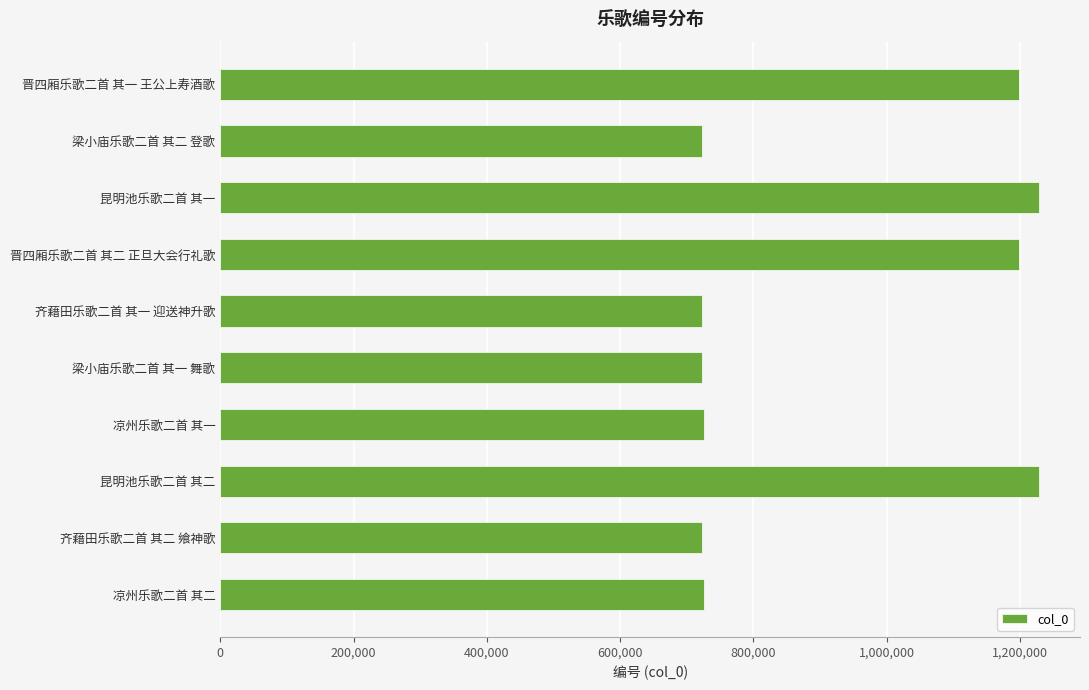

How many data points does each series have?

10